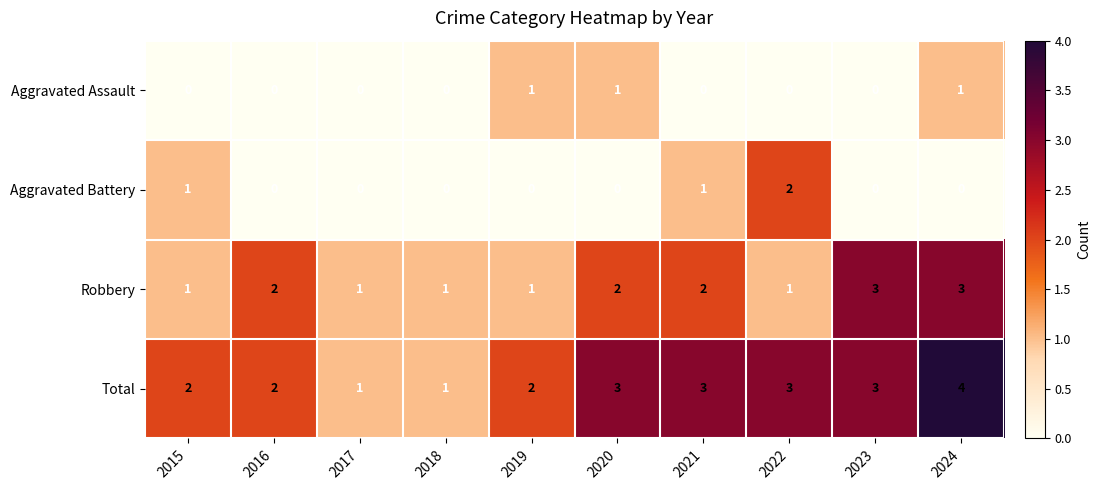

Which series has the largest total across all categories?

Total